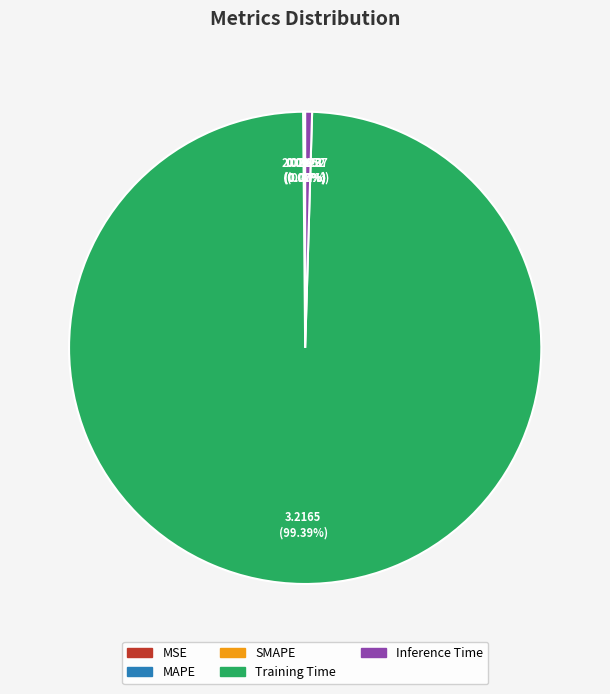

Which slice is the largest?

Training Time